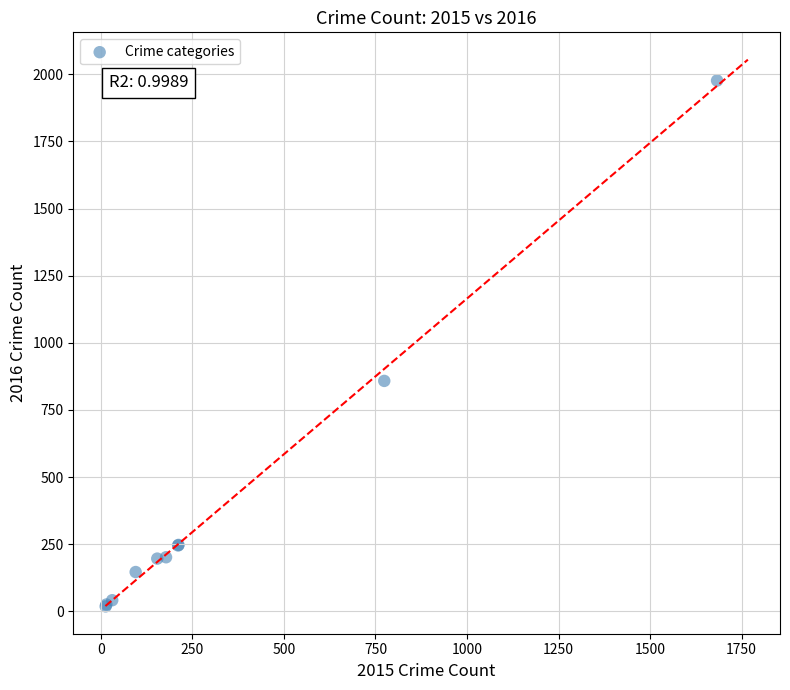

What Y value in the scatter plot is closest to 997?

858